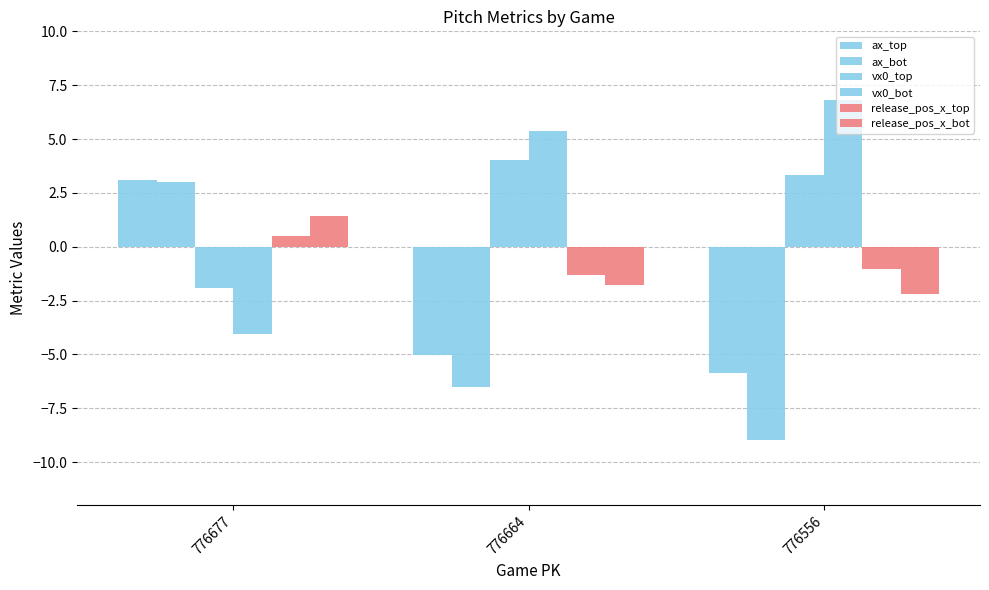

Is the value of ax_top at 776677 greater than the value of release_pos_x_bot at 776677?

Yes